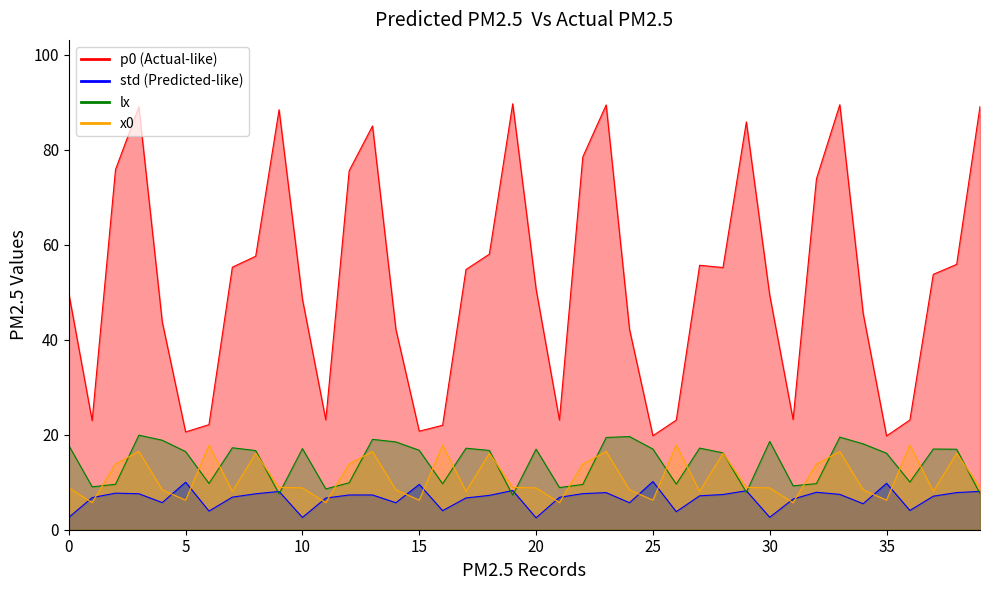

What is the sum of all std line values?

265.7